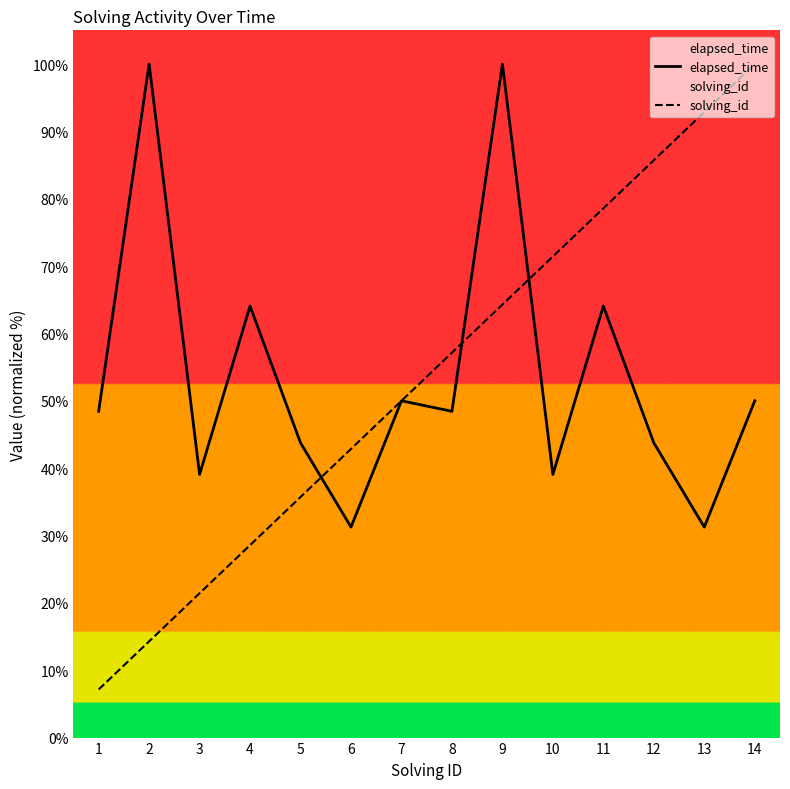

Rank the series by their average value, from highest to lowest.

elapsed_time, solving_id